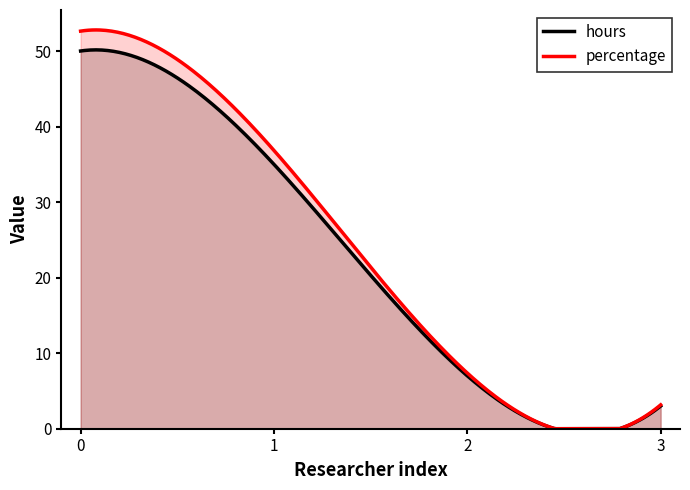

True or false: hours and percentage intersect in this chart.

False